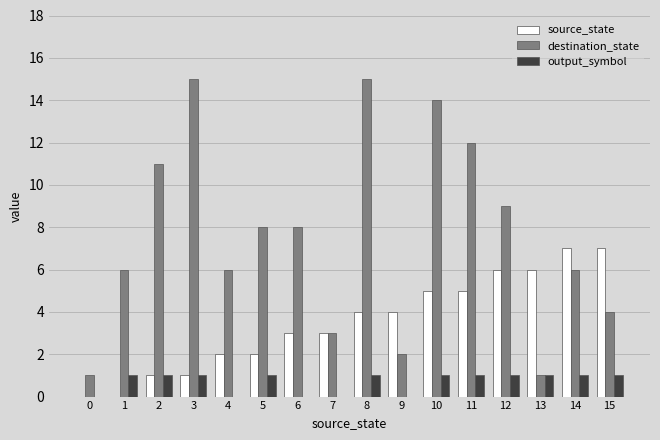

Is the value of destination_state at 15 greater than the value of source_state at 11?

No